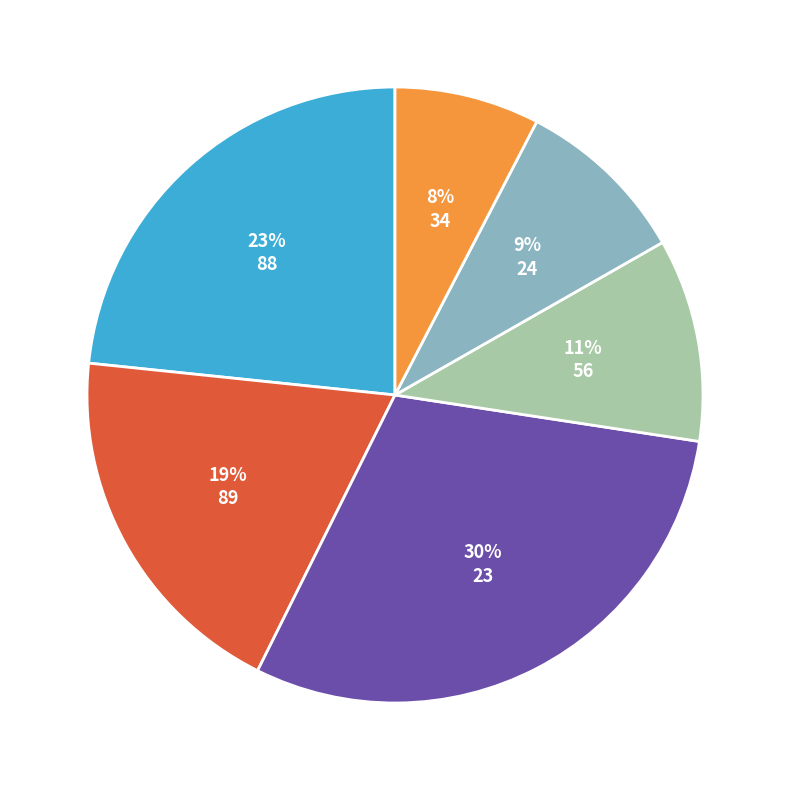

To the nearest percent, what percentage of the pie is 89?

19%